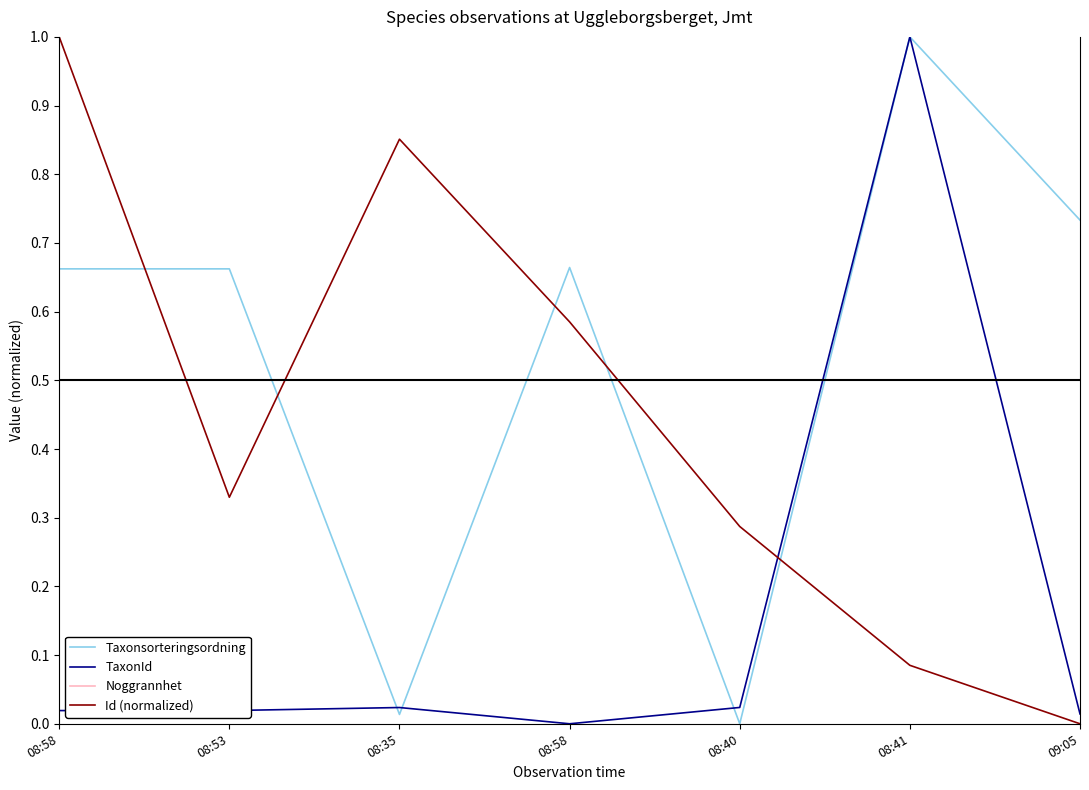

What are all the series names shown in the legend?

Taxonsorteringsordning, TaxonId, Noggrannhet, Id (normalized)